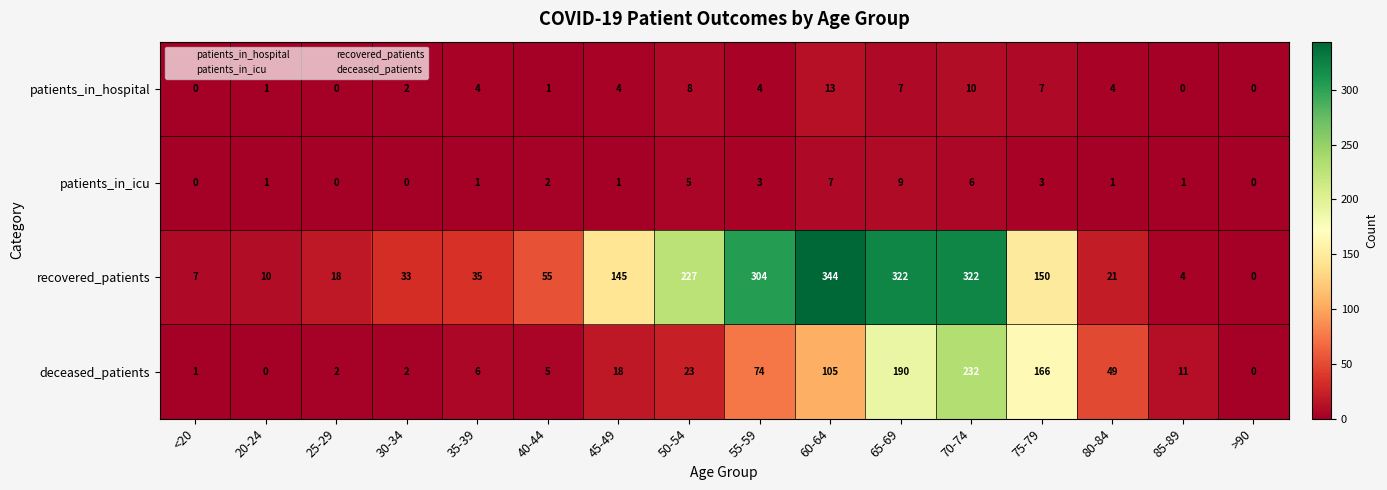

Which series has the widest spread of values?

recovered_patients